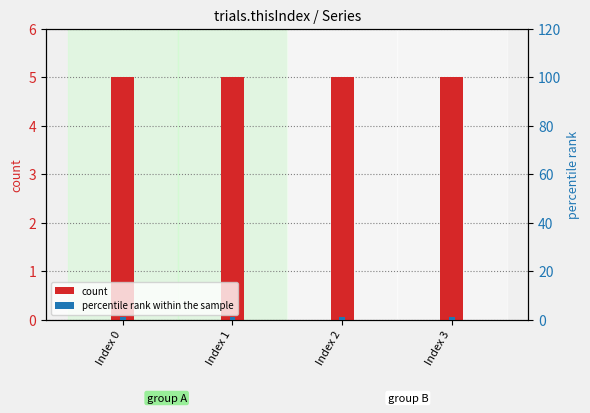

What is the value of the count bar at the 4th from the left?

5